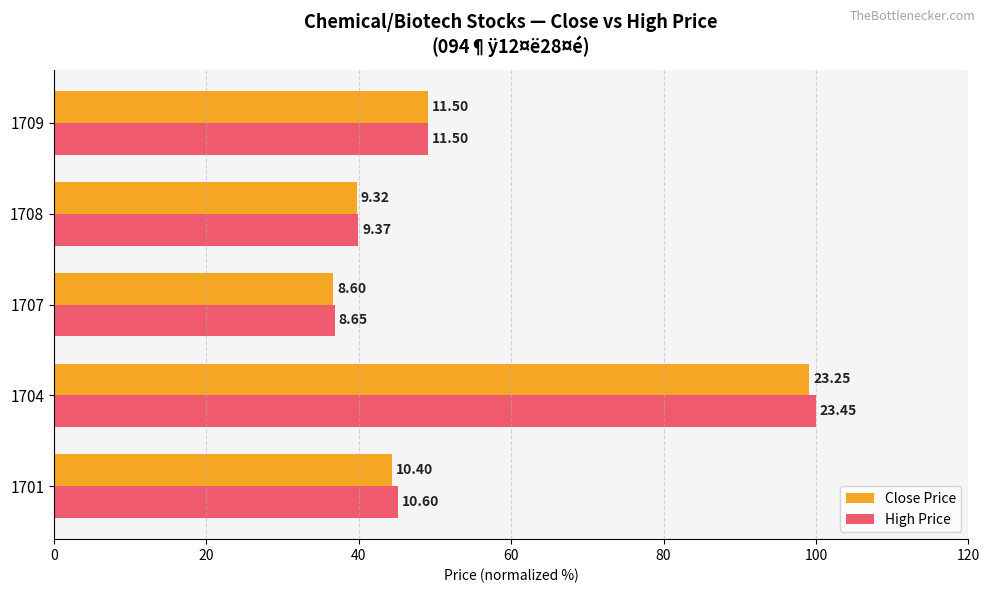

How many bars are there in total?

10